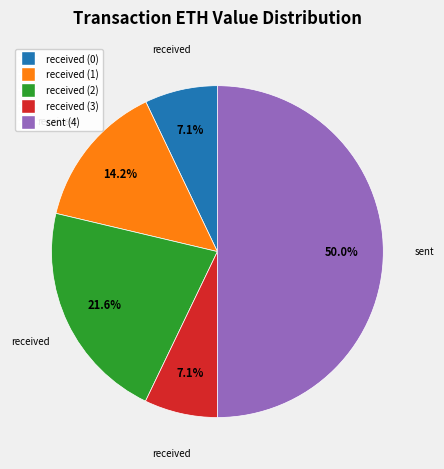

To the nearest percent, what is the difference between the received (1) and received (0) slice percentages?

7%